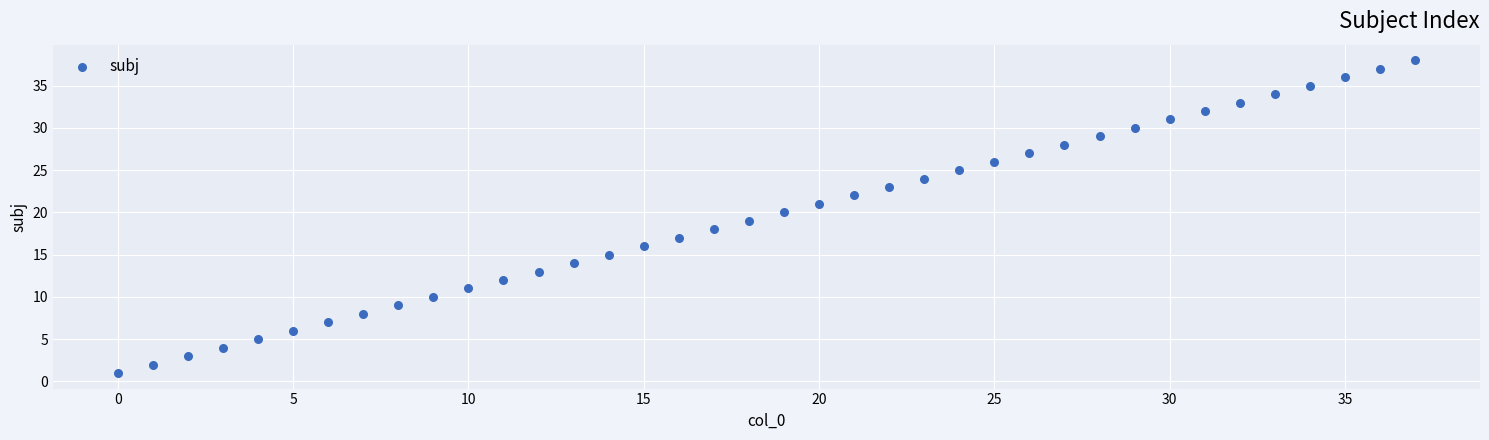

What is the range of Y values (max minus min)?

37